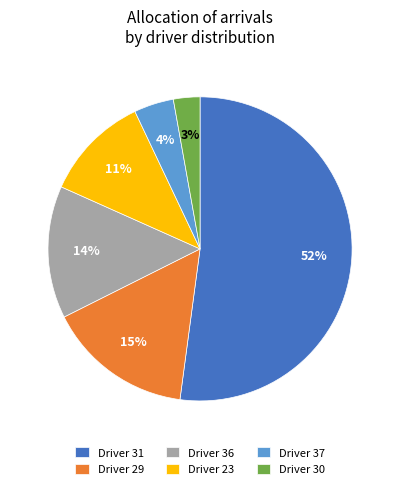

Which slice is the largest?

Driver 31